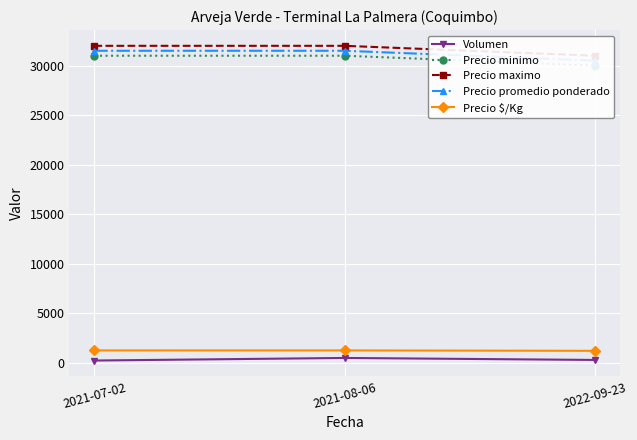

Reading left to right, what are all the values shown in this chart?

Volumen: 240	500	300
Precio minimo: 31000	31000	30000
Precio maximo: 32000	32000	31000
Precio promedio ponderado: 31500	31500	30500
Precio $/Kg: 1260	1260	1220